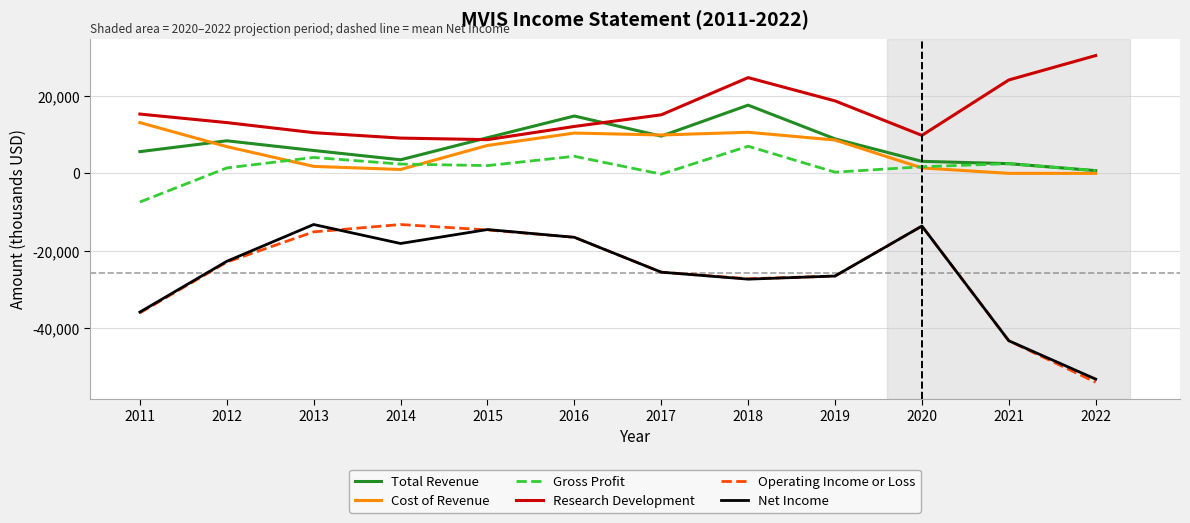

True or false: Gross Profit has more than 1 interior local peaks.

True